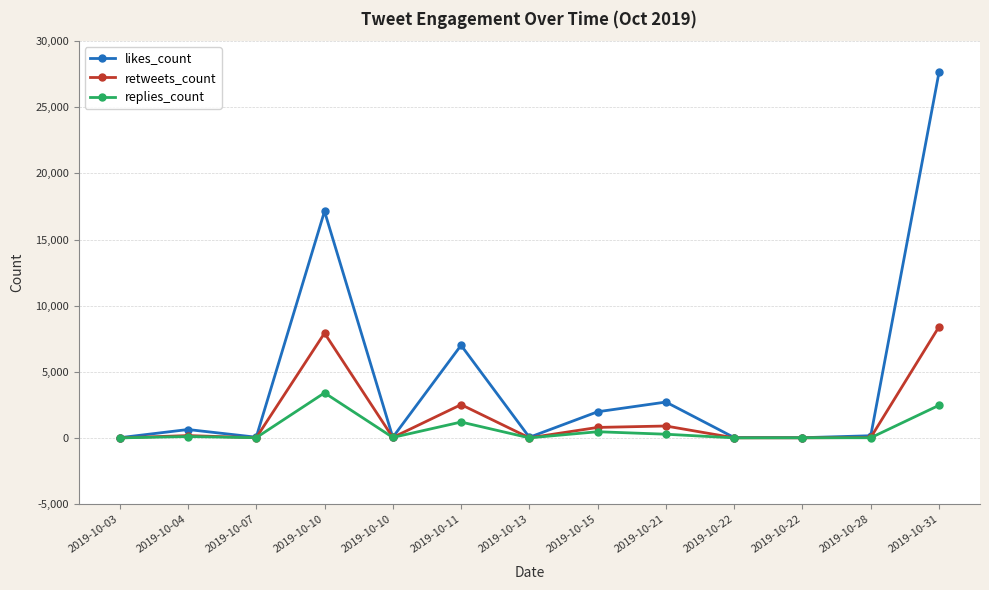

What is the average value of the likes_count series?

4428